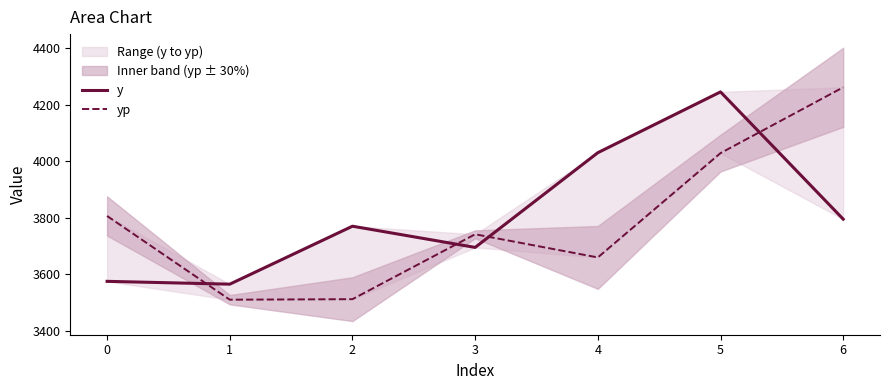

What are all the series names shown in the legend?

y, yp